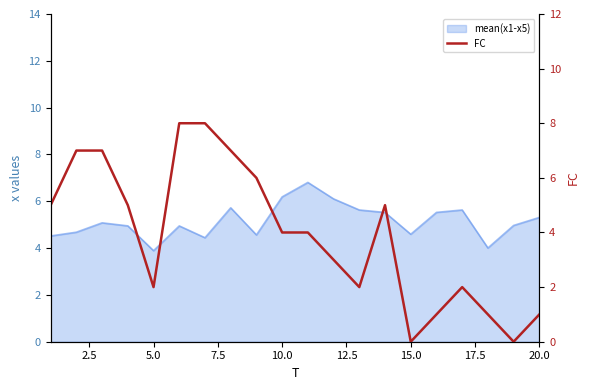

Reading left to right, what are all the values shown in this chart?

5	7	7	5	2	8	8	7	6	4	4	3	2	5	0	1	2	1	0	1